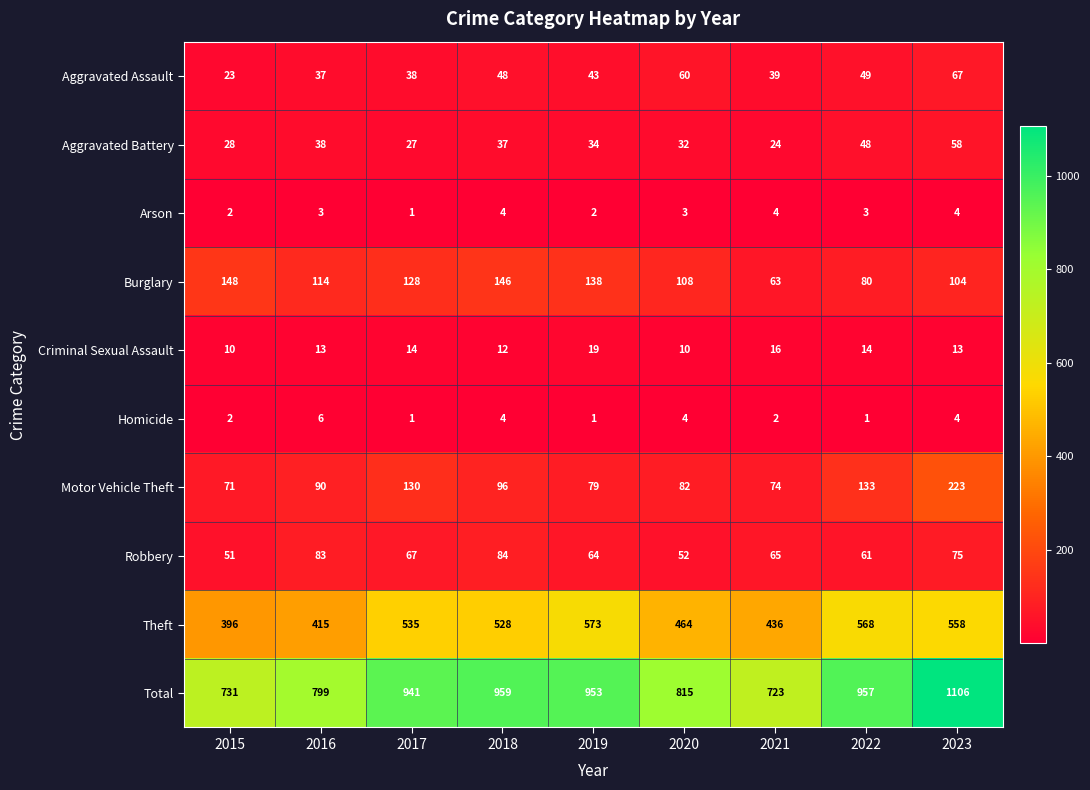

What is the approximate value of Aggravated Battery at 2022?

48